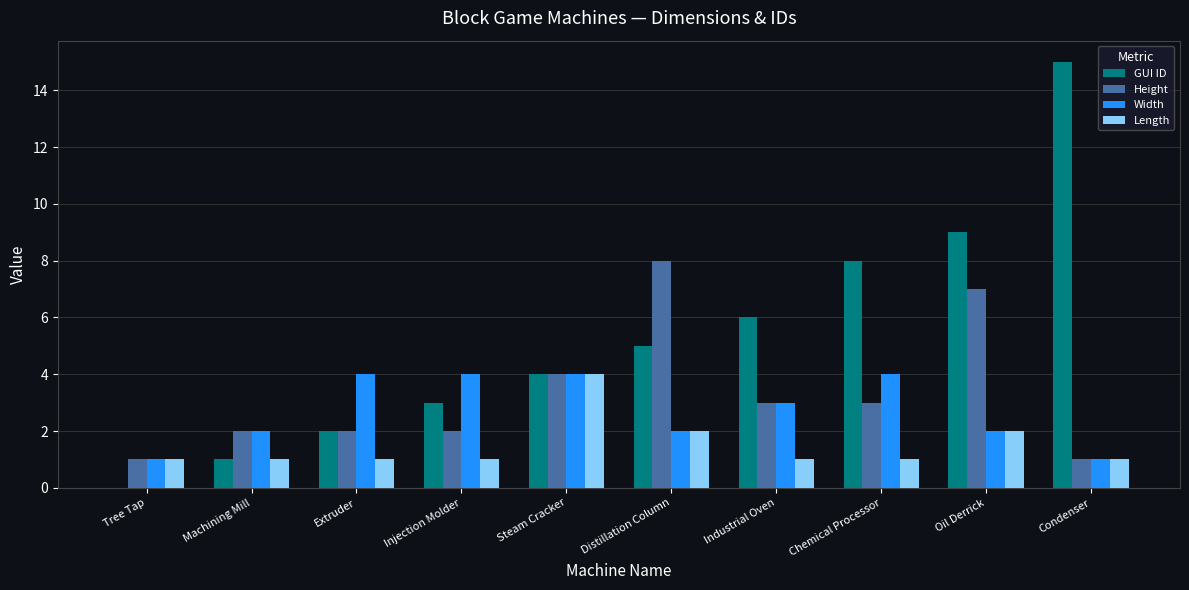

What is the total value across all series at Machining Mill?

6